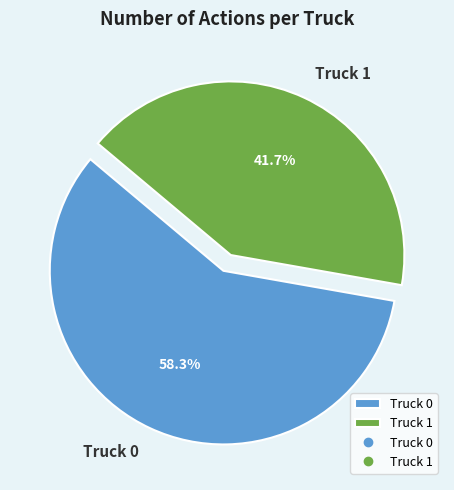

Do Truck 0 and Truck 1 together represent more than half of the pie?

Yes